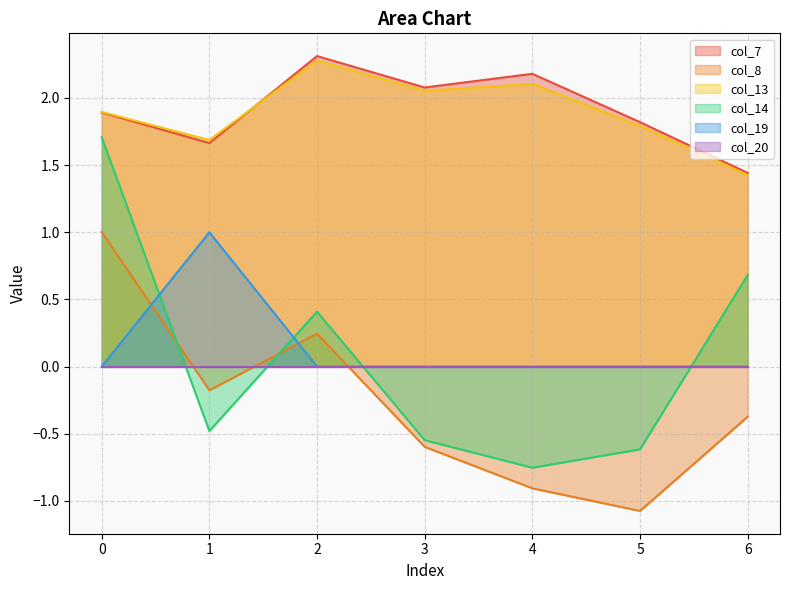

Which series has the widest spread of values?

col_14